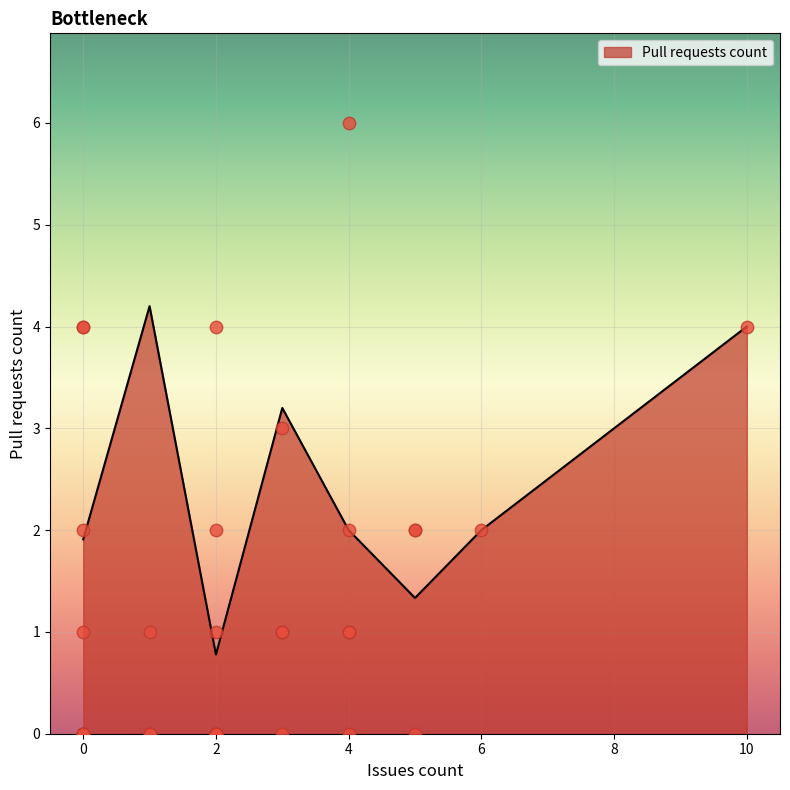

Is it true that Pull requests count equals 4.0 at 10?

True